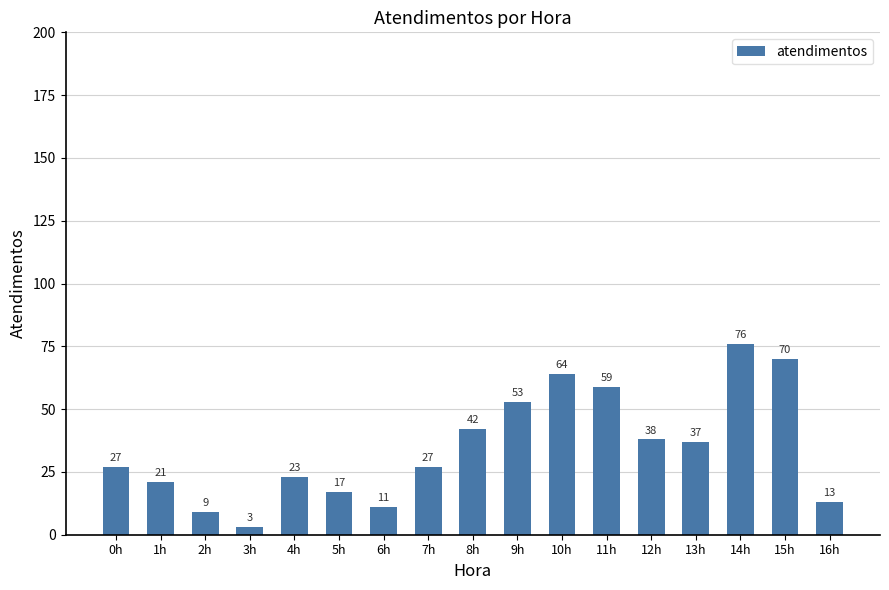

What is the value of the 2nd bar from the left?

21